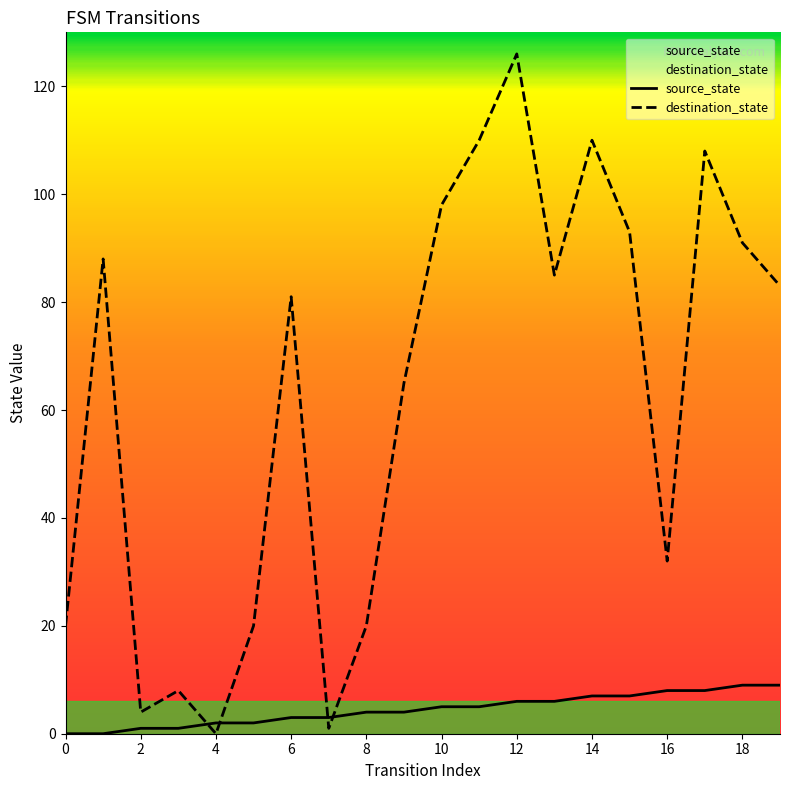

True or false: source_state has more than 1 points higher than both neighbors.

False